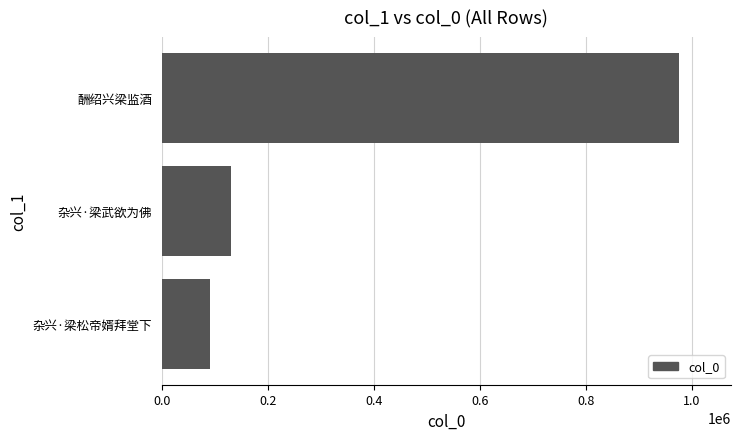

What is the sum of the values at 0.6 and 0.0?

1065997